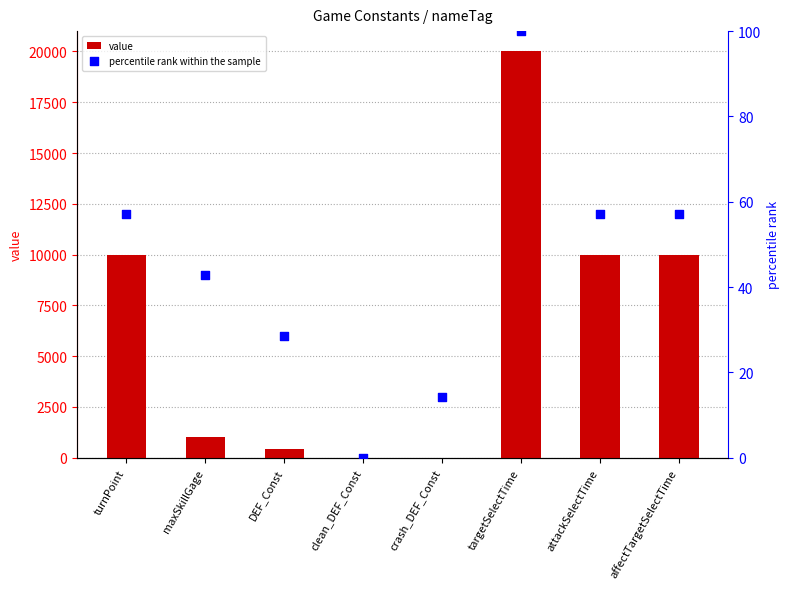

What are all the series names shown in the legend?

value, percentile rank within the sample